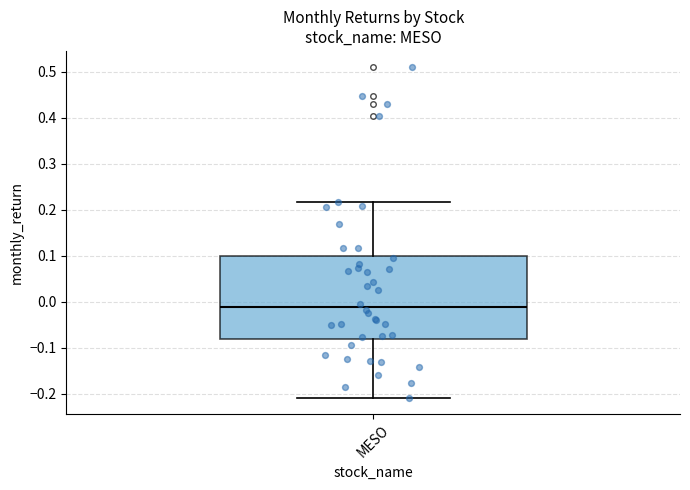

Where is the lower edge of the box for MESO on the y-axis? The values are not printed on the chart, so give them approximately, as read against the axis.

-0.08